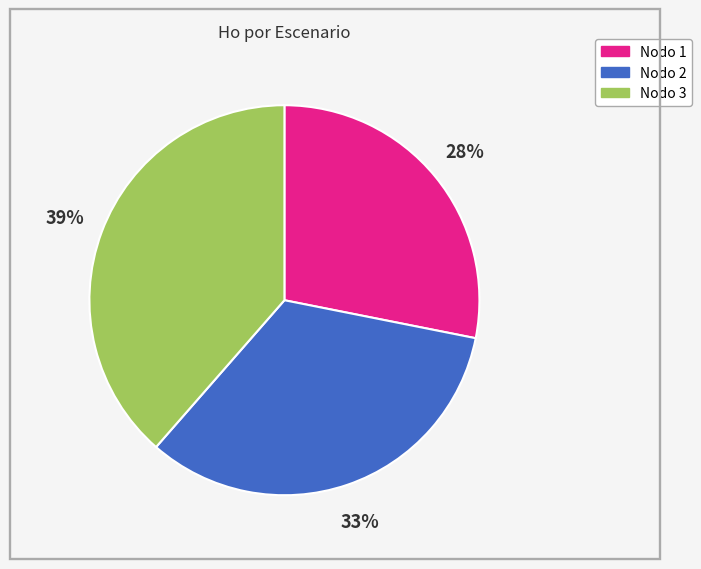

The Nodo 2 slice represents 26% of the pie. True or false?

False